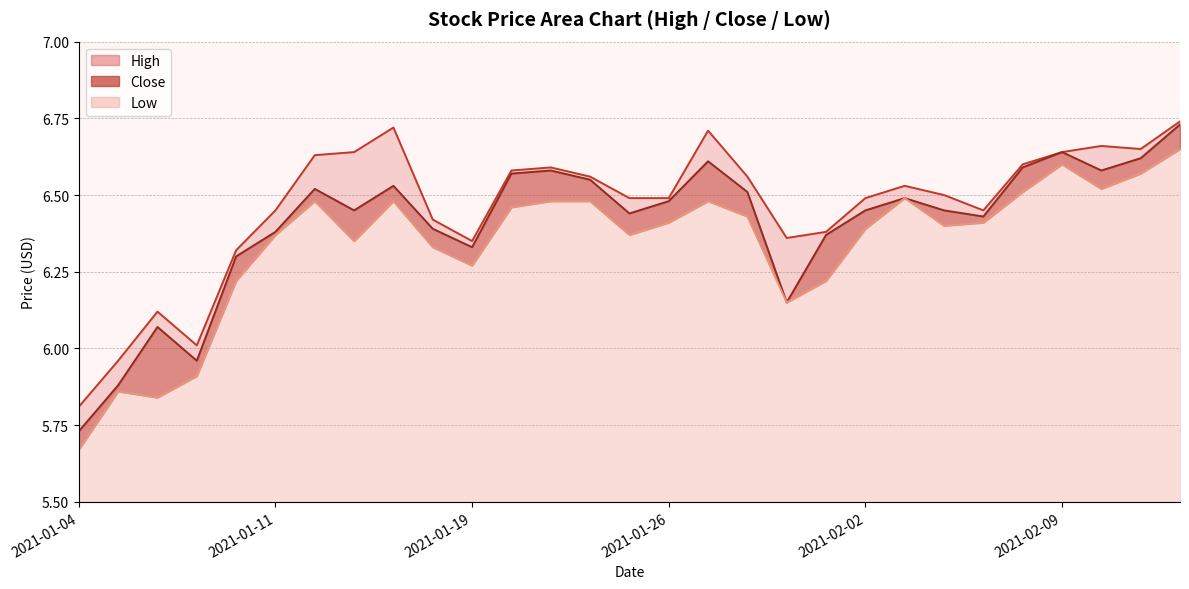

At which category does Low reach its first local peak?

2021-01-05